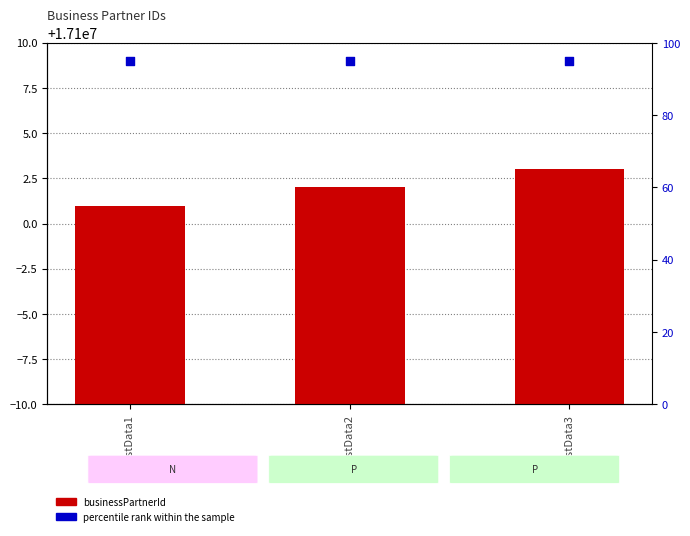

What is the total value across all series at TestData1?

17100096